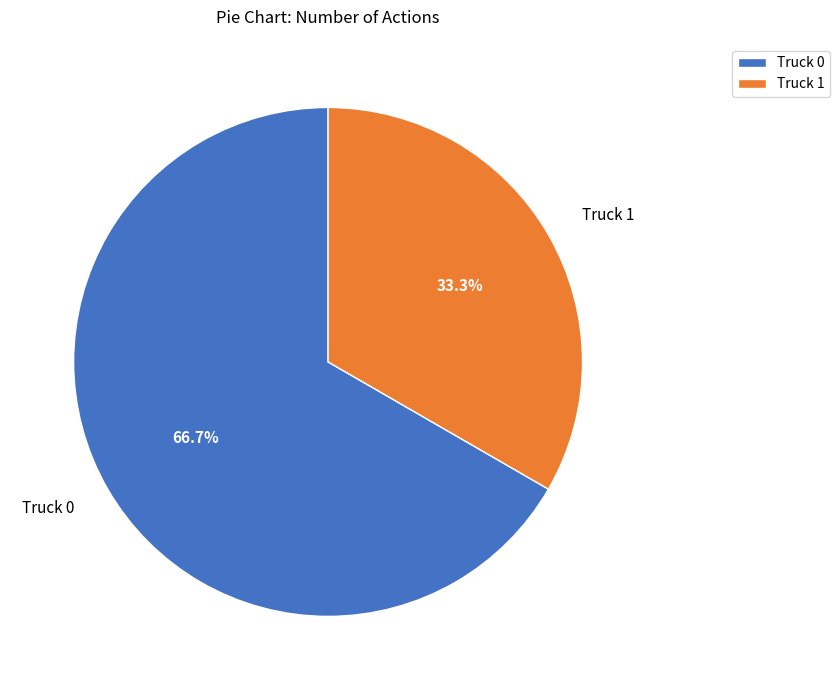

To the nearest percent, what percentage of the pie is Truck 1?

33%